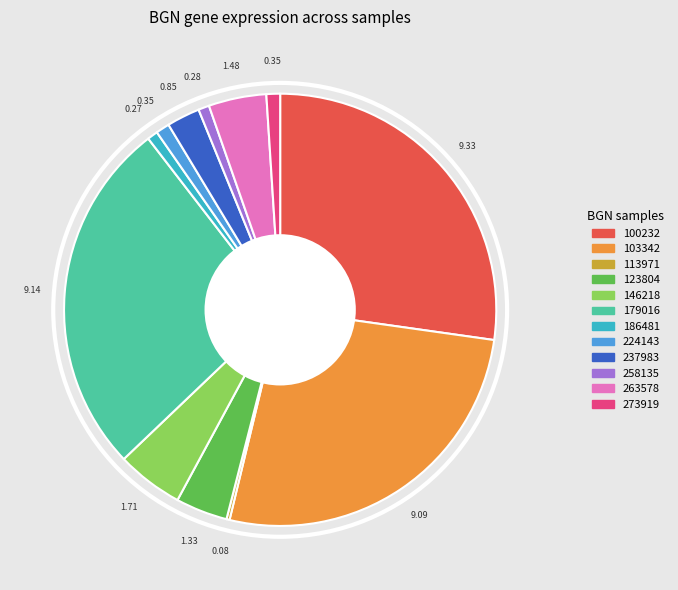

True or false: 123804 accounts for 4% of the total.

True